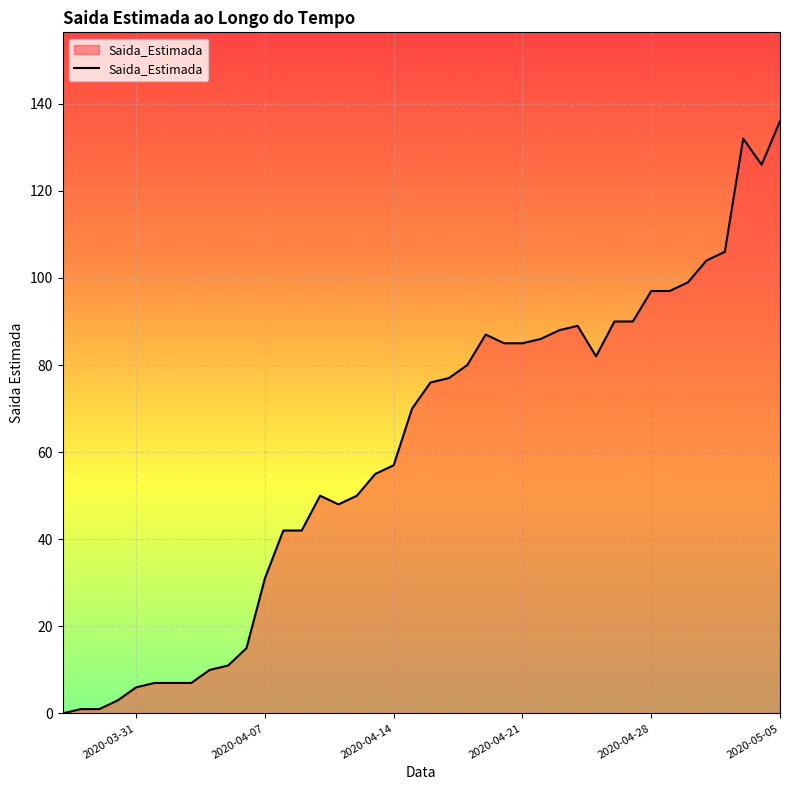

What is the difference between the maximum and minimum values?

136